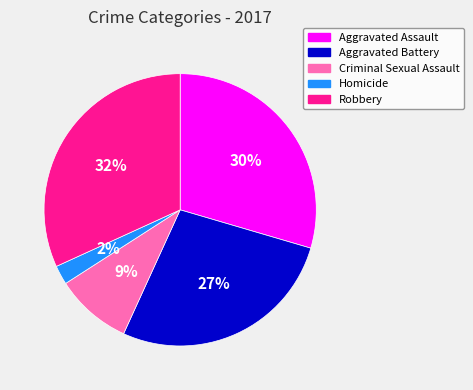

Which slice is the smallest?

Homicide